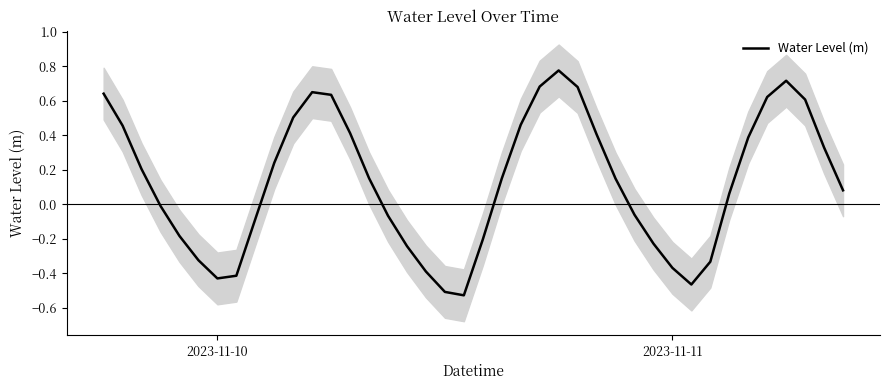

How many values are above zero?

23